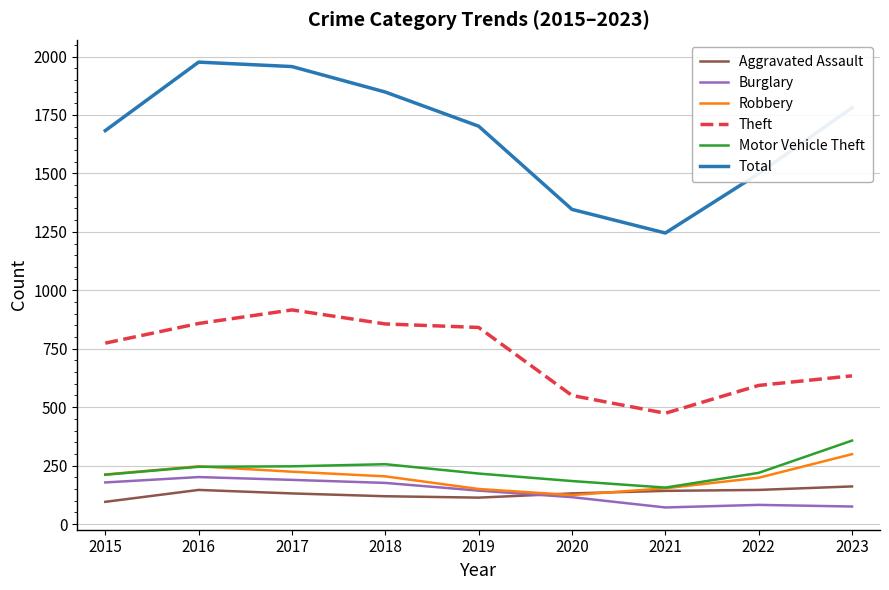

Count the number of data series in this chart.

6